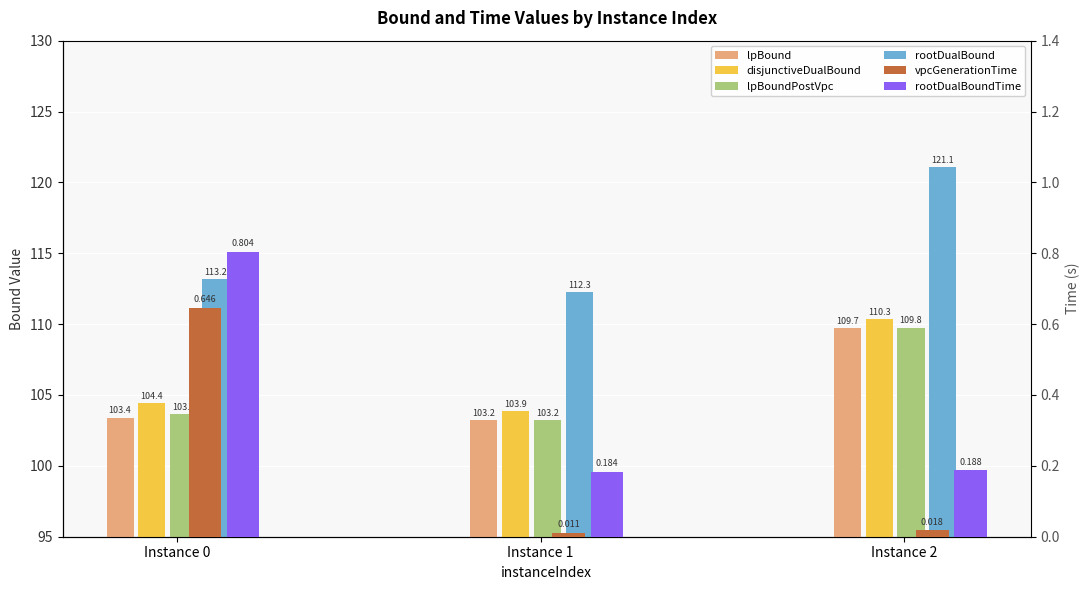

At which category does the chart reach its minimum across all series?

Instance 1